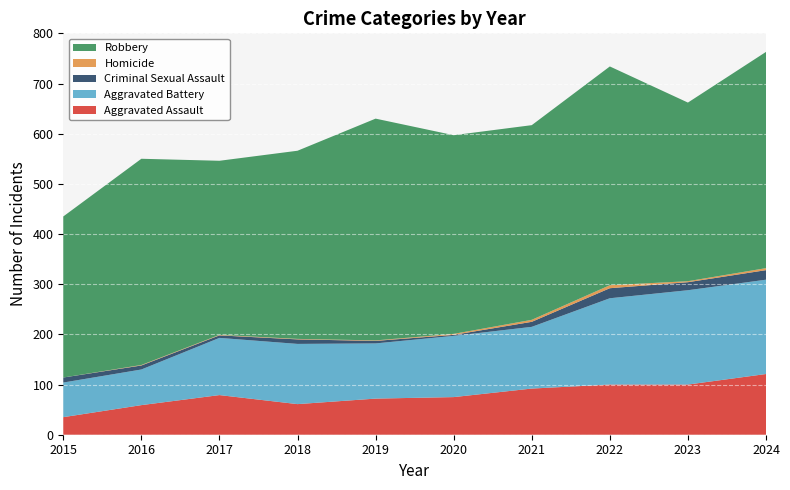

Reading left to right, transcribe all the data shown in this chart.

Aggravated Assault: 35	59	79	61	72	75	92	100	100	121
Aggravated Battery: 69	71	114	120	110	122	123	172	188	188
Criminal Sexual Assault: 10	8	5	9	5	2	10	20	16	19
Homicide: 0	1	1	1	1	2	4	6	2	4
Robbery: 321	411	347	375	442	396	388	436	356	431